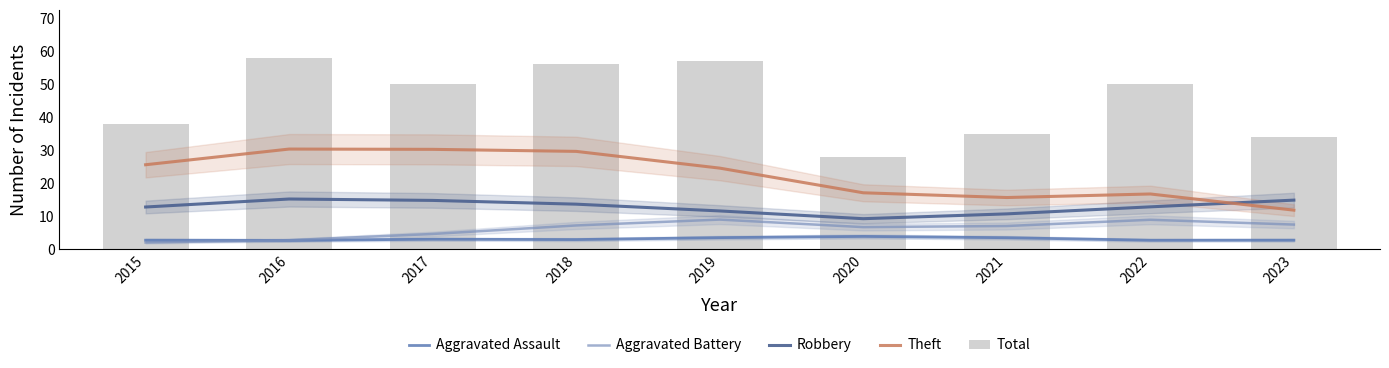

Reading left to right, transcribe all the data shown in this chart.

Aggravated Assault: 2015=2.8	2016=2.7	2017=3.1	2018=3.0	2019=3.5	2020=3.9	2021=3.5	2022=2.8	2023=2.8
Aggravated Battery: 2015=2.1	2016=2.8	2017=4.7	2018=7.2	2019=9.0	2020=6.7	2021=7.1	2022=9.0	2023=7.5
Robbery: 2015=12.8	2016=15.2	2017=14.8	2018=13.7	2019=11.6	2020=9.3	2021=10.7	2022=12.9	2023=14.9
Theft: 2015=25.6	2016=30.4	2017=30.3	2018=29.7	2019=24.6	2020=17.1	2021=15.7	2022=16.8	2023=11.9
Total: 2015=38.0	2016=58.0	2017=50.0	2018=56.0	2019=57.0	2020=28.0	2021=35.0	2022=50.0	2023=34.0